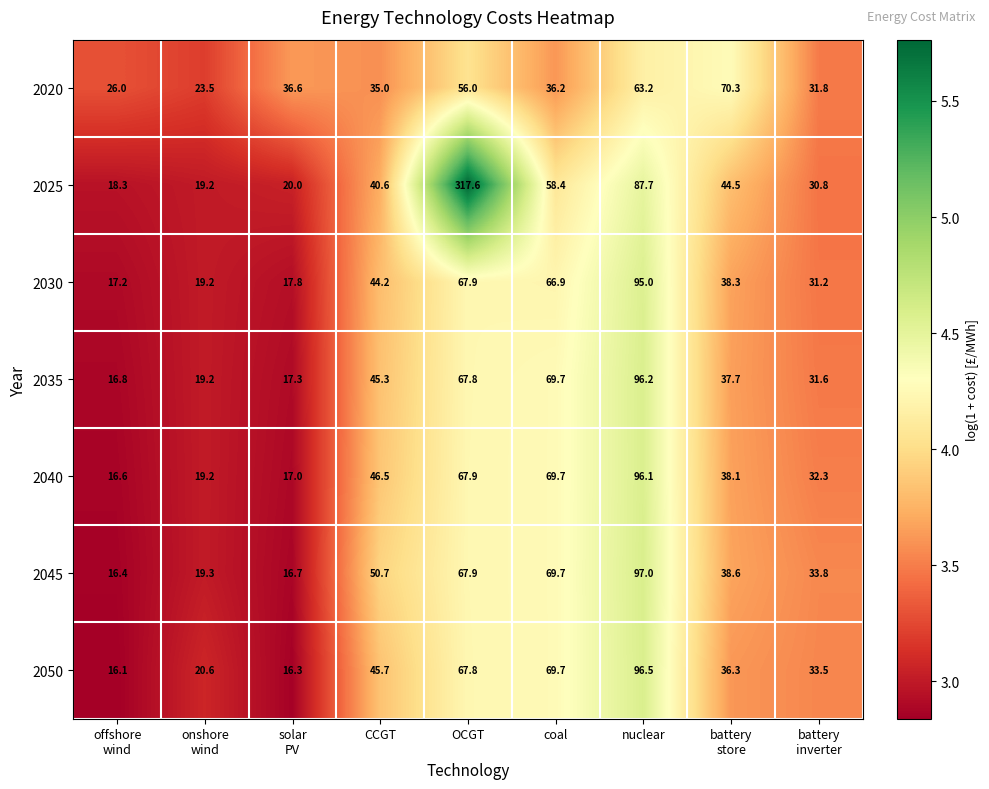

Which series has the largest total across all categories?

2025